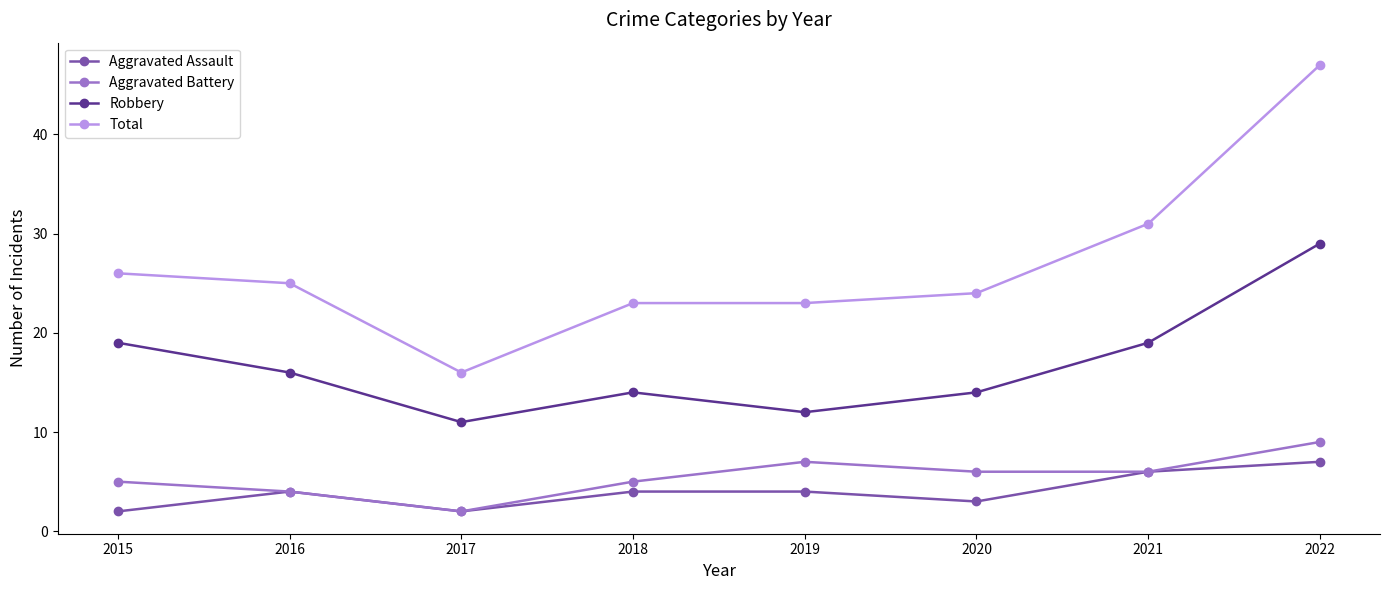

The value of Total at 2018 is 23. True or false?

True